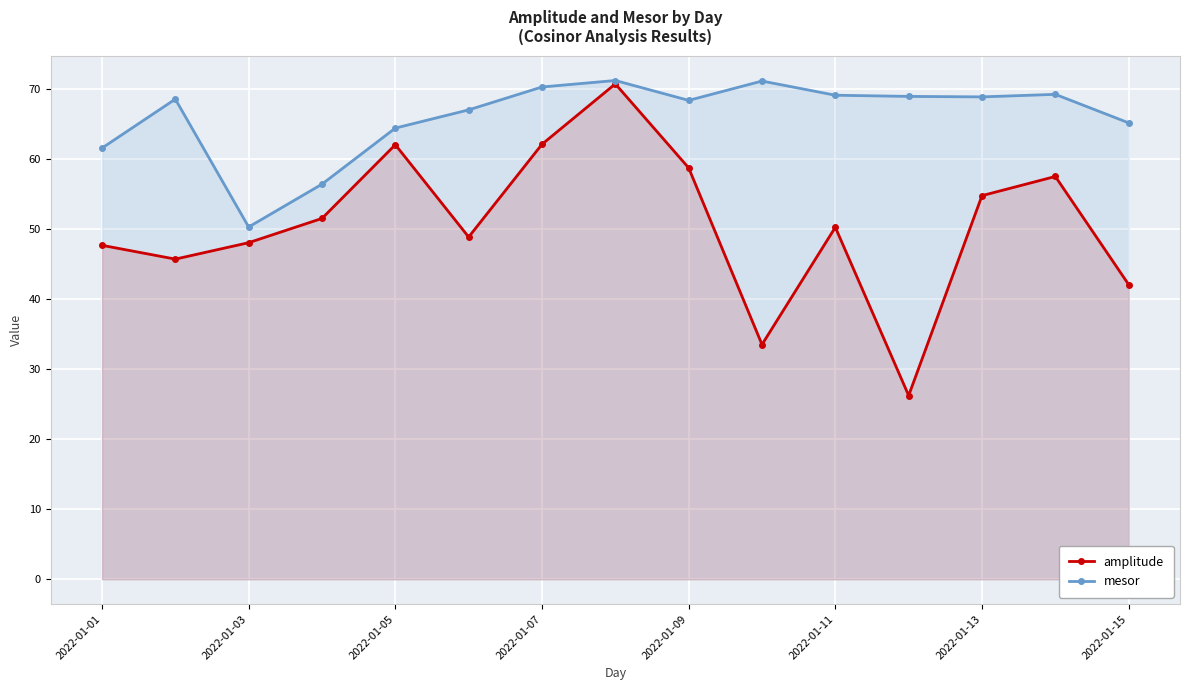

What is the difference between the second highest and second lowest values in the amplitude series?

28.6